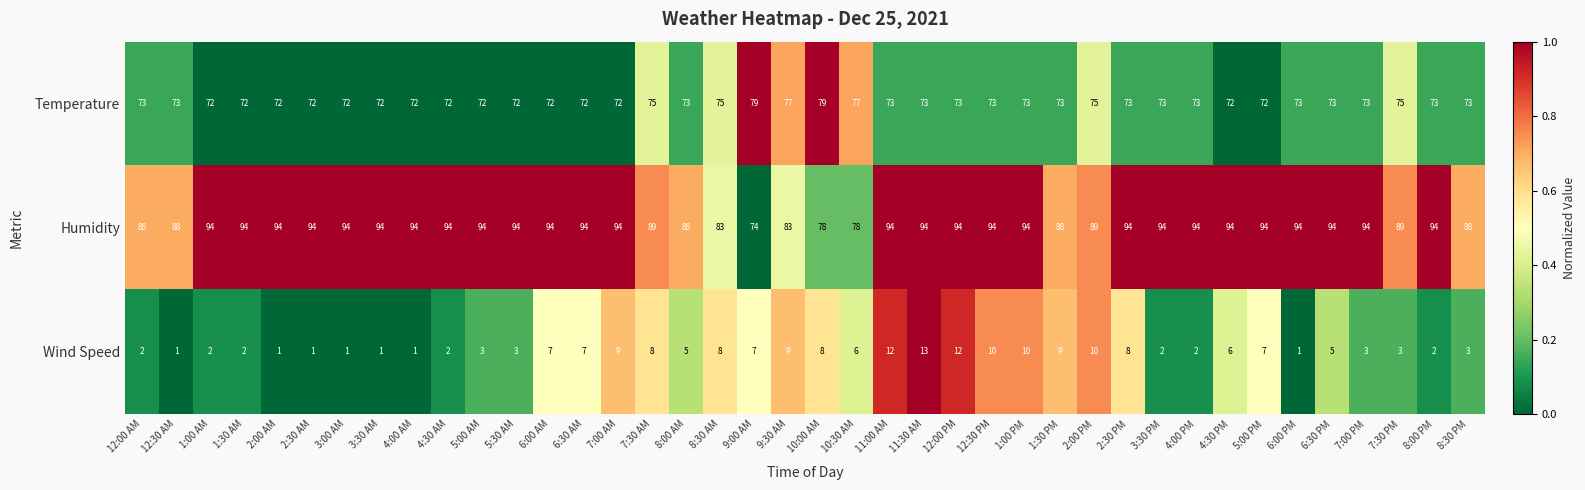

What is the average value of the Temperature series?

73